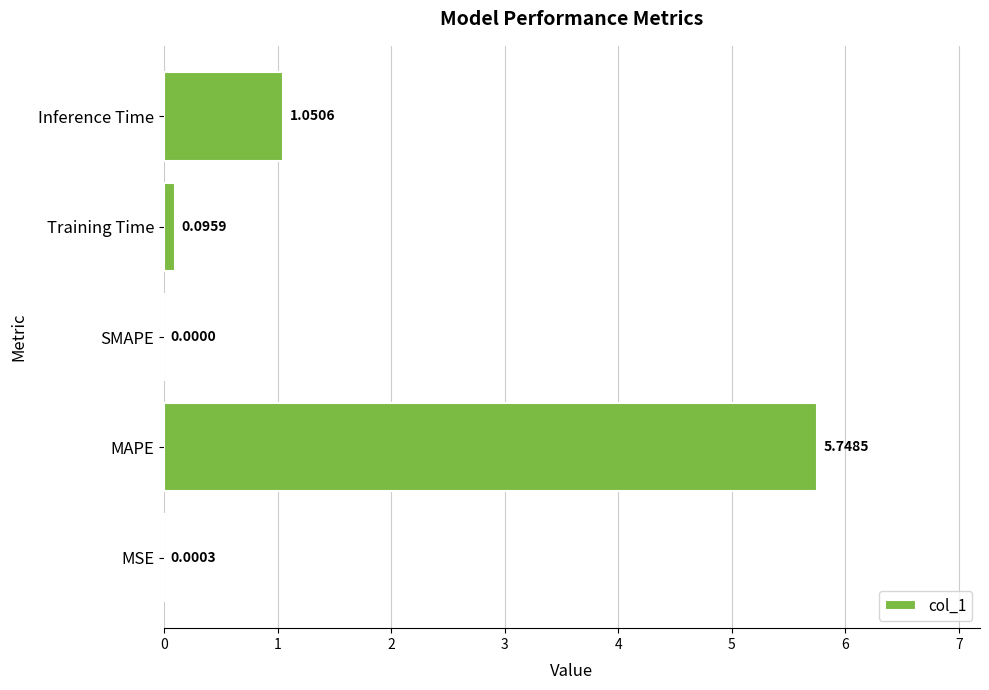

What is the change in value from MSE to MAPE?

+5.7